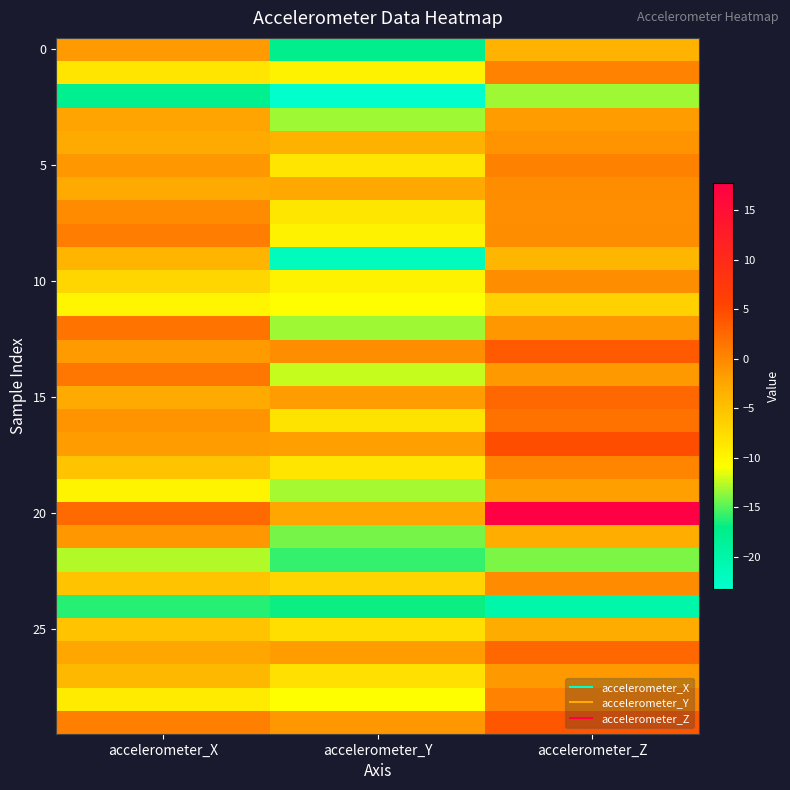

At how many categories does at least one series exceed 15?

1